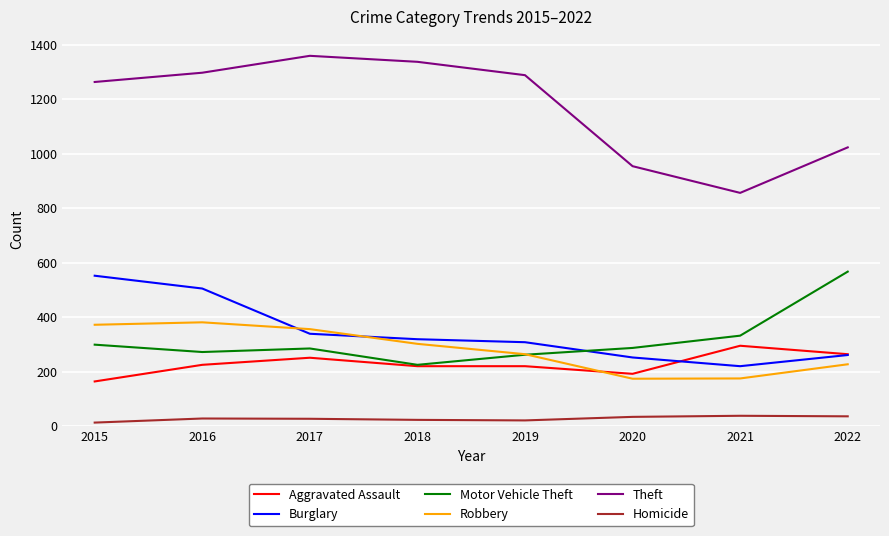

List the series in order of their peak value, lowest first.

Homicide, Aggravated Assault, Robbery, Burglary, Motor Vehicle Theft, Theft